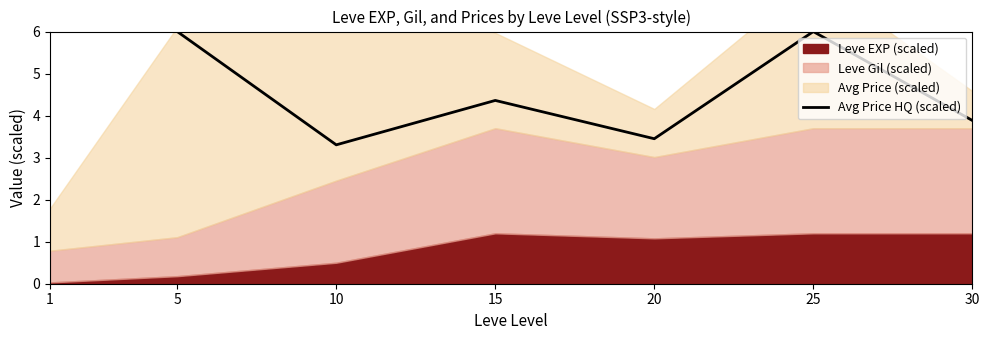

True or false: the data shows 6.0 at 5.

True